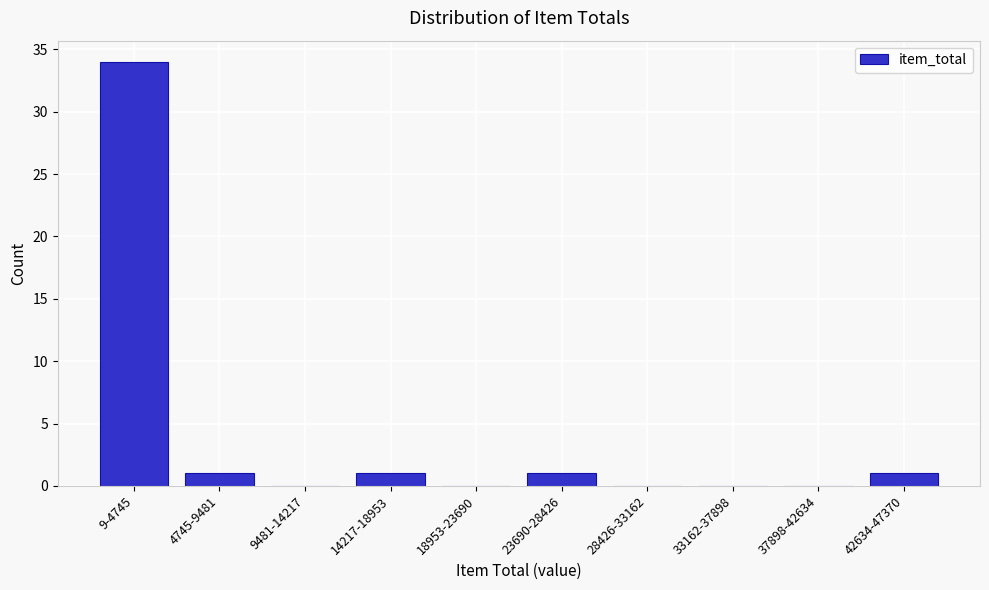

Reading right to left, transcribe all the data shown in this chart.

42634-47370=1	37898-42634=0	33162-37898=0	28426-33162=0	23690-28426=1	18953-23690=0	14217-18953=1	9481-14217=0	4745-9481=1	9-4745=34